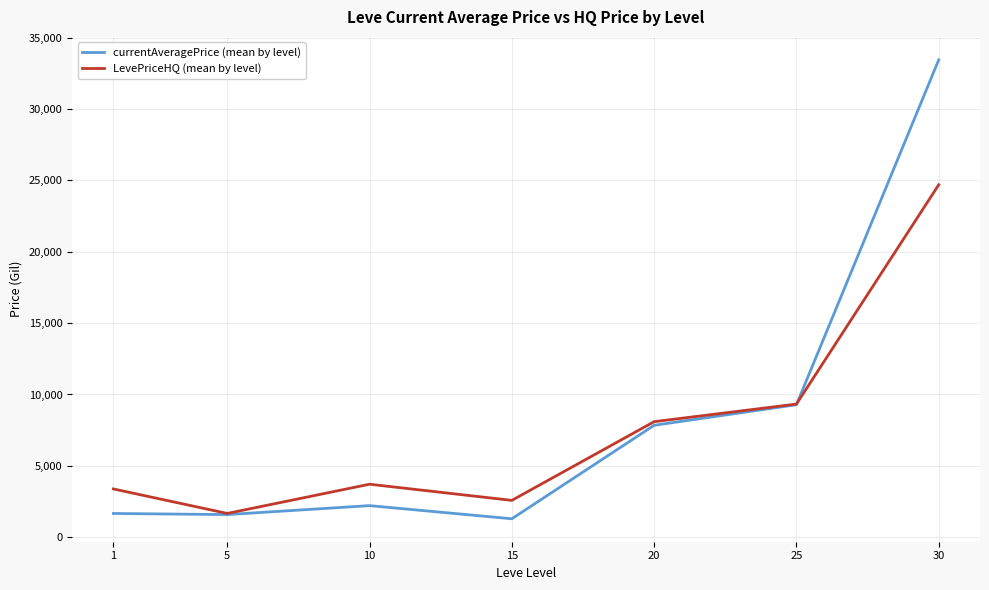

What is the average value of the LevePriceHQ (mean by level) series?

7636.7